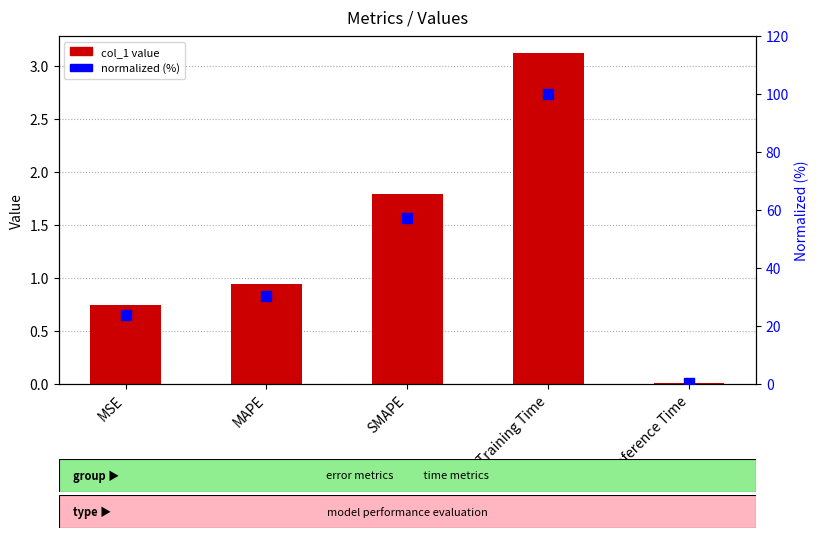

Which series has the largest total across all categories?

normalized (%)